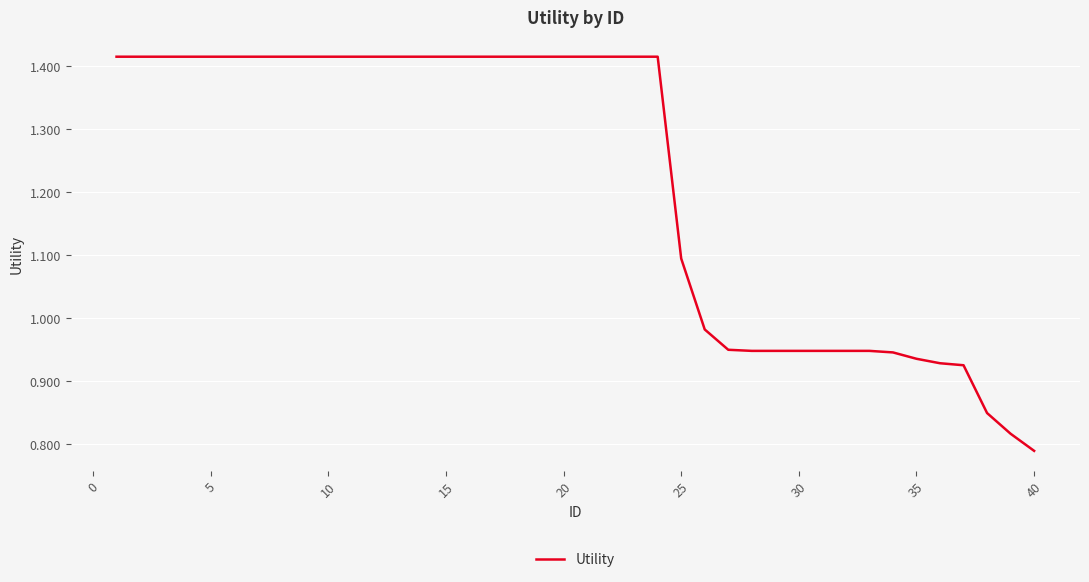

What is the average value?

1.2